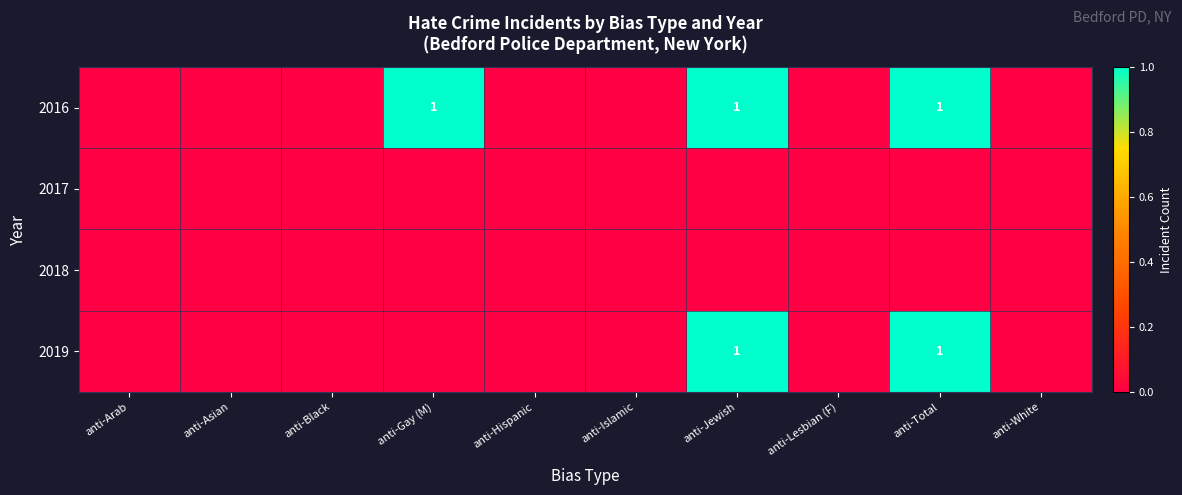

True or false: 2016 has a value of 1 at anti-Gay (M).

True